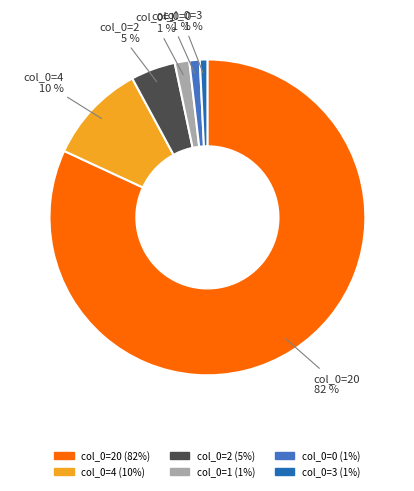

How many slices are in this pie chart?

6